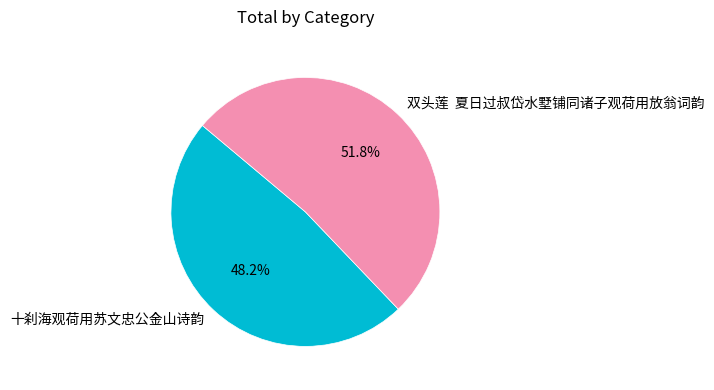

Which slice is the largest?

双头莲 夏日过叔岱水墅铺同诸子观荷用放翁词韵